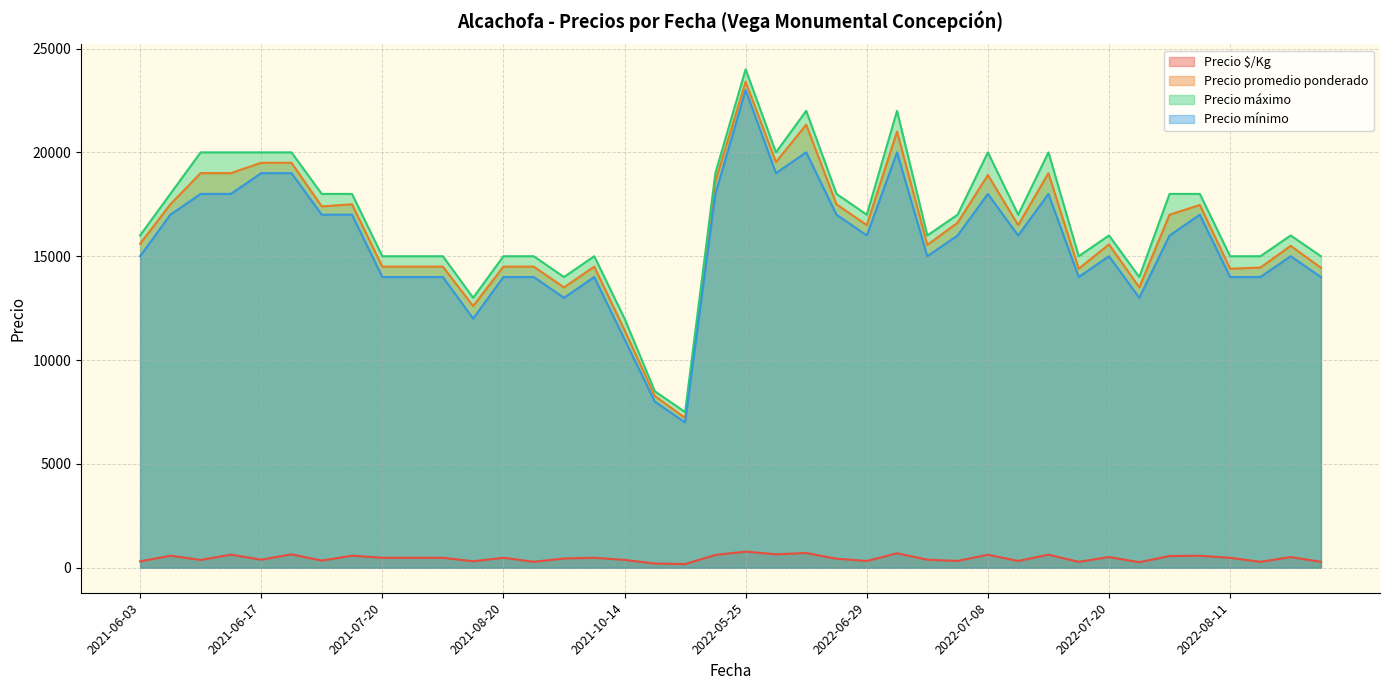

Count the number of data series in this chart.

4